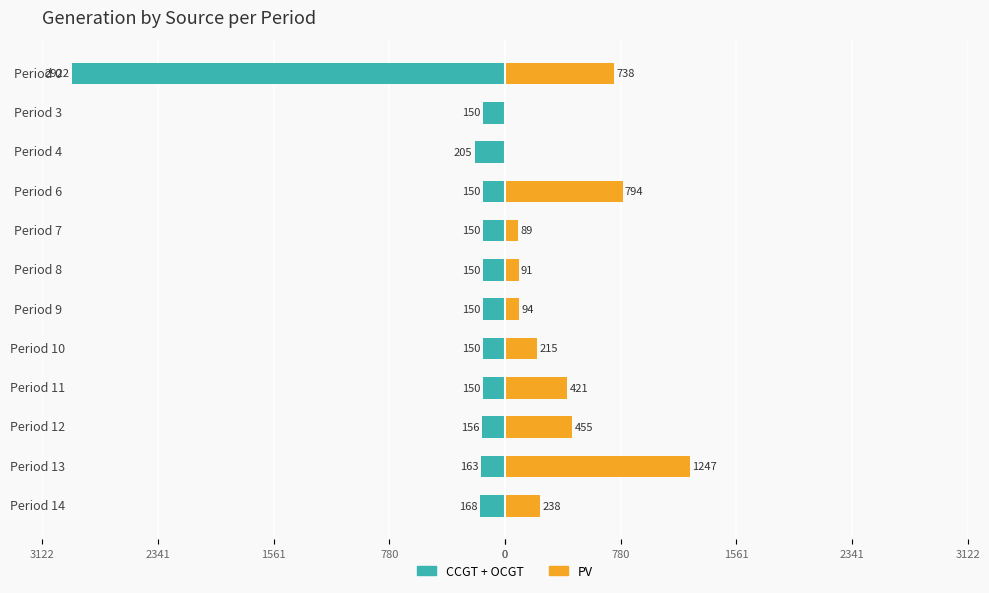

List the series in order of their peak value, lowest first.

CCGT+OCGT, PV